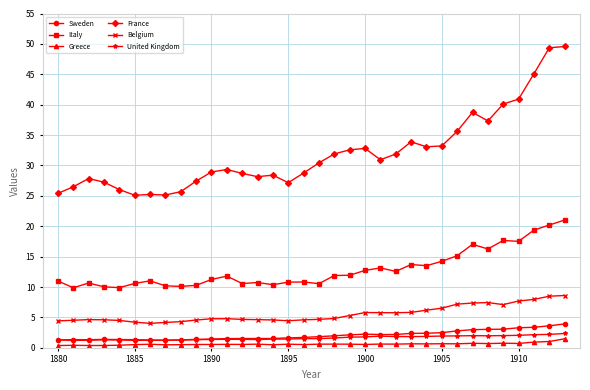

What is the value of the Sweden point at the 29th from the left?

3.0